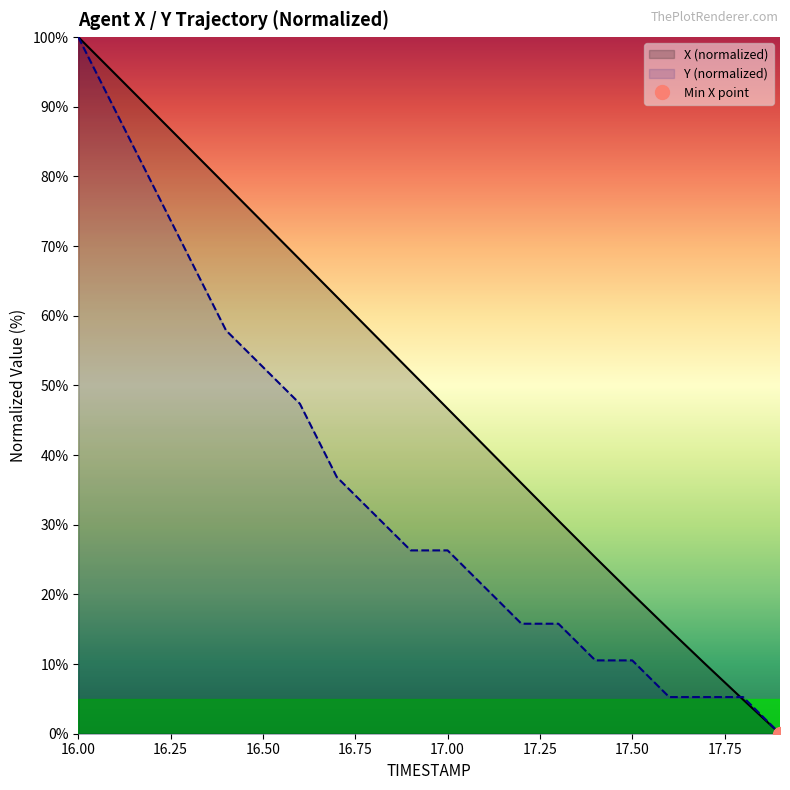

Rank the series by their maximum value, from lowest to highest.

X, Y